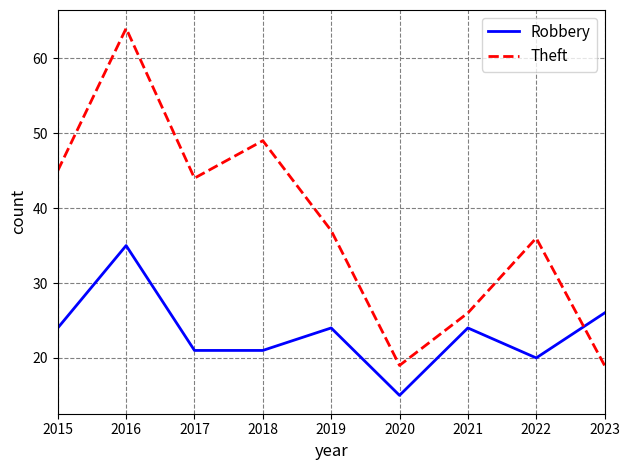

What is the difference between the Theft values at 2022 and 2021?

10